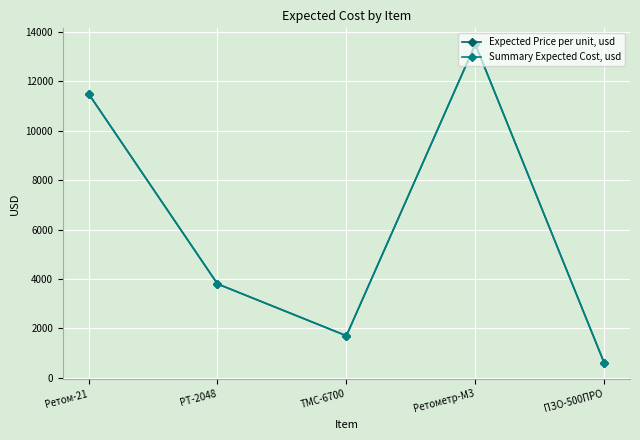

Rank the categories by Expected Price per unit, usd value from highest to lowest.

Ретометр-М3, Peтом-21, PT-2048, TMC-6700, ПЗО-500ПРО